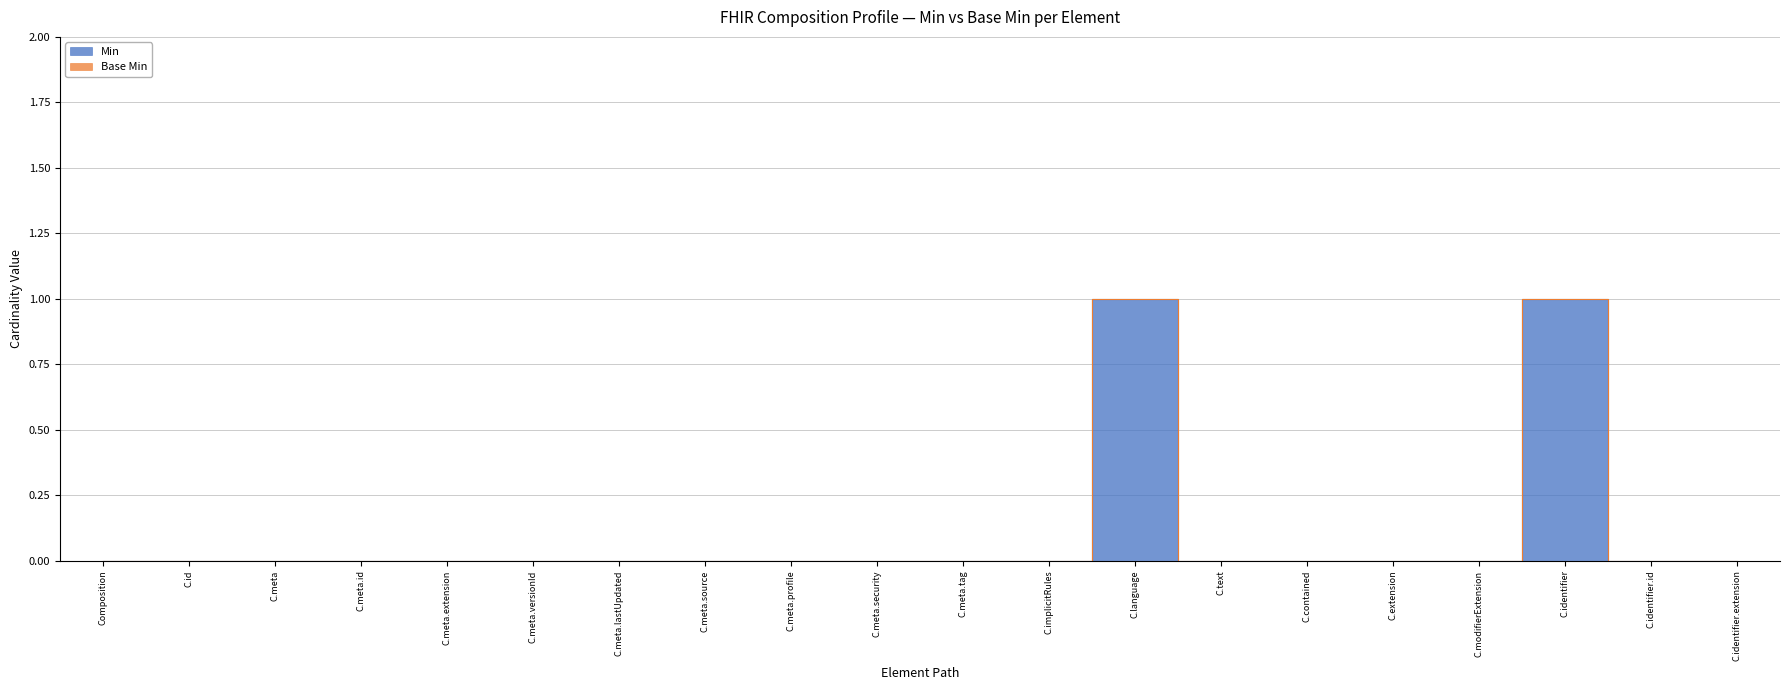

At which category does the chart reach its minimum across all series?

Composition